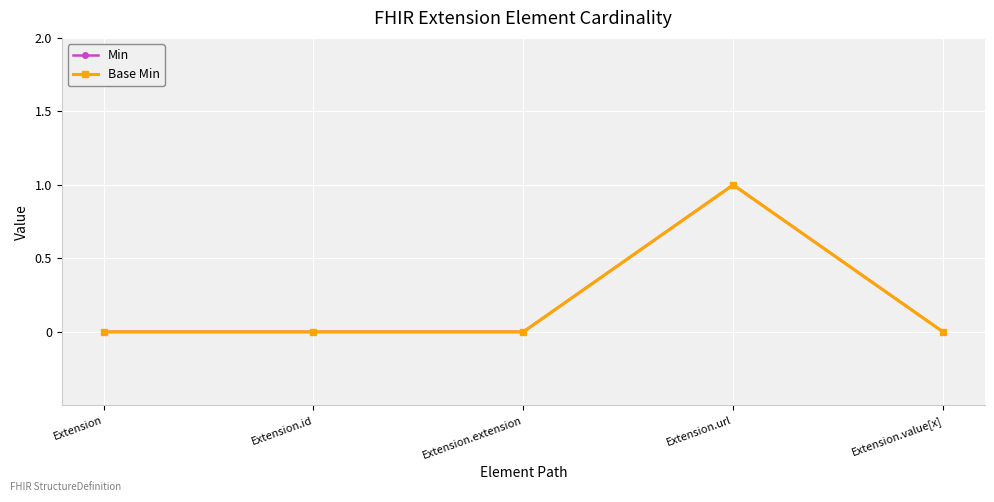

How many lines are shown in the chart?

2